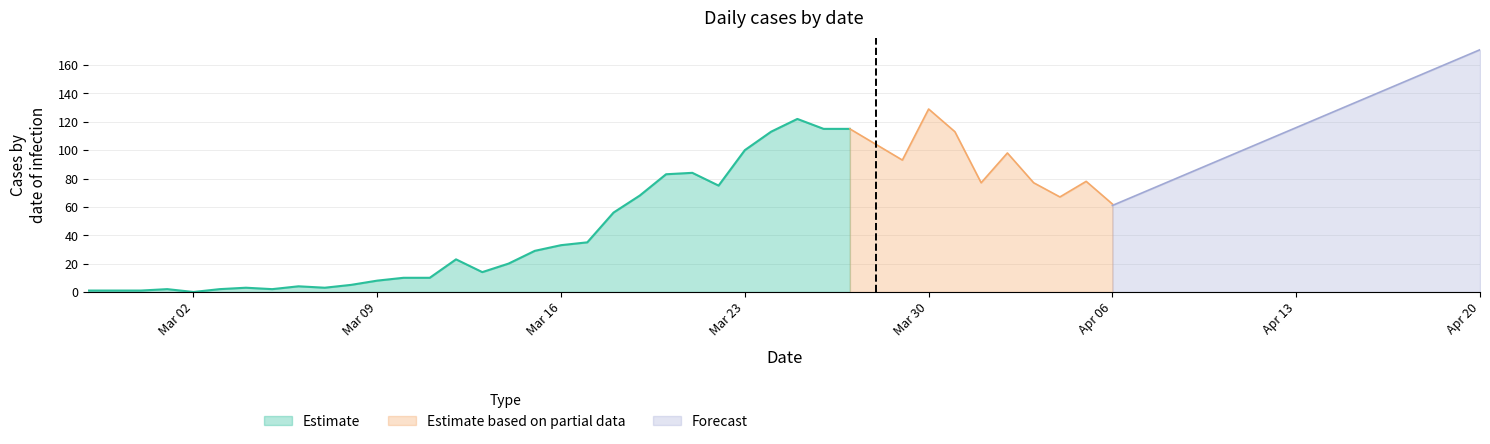

What is the highest value of the Estimate series?

122